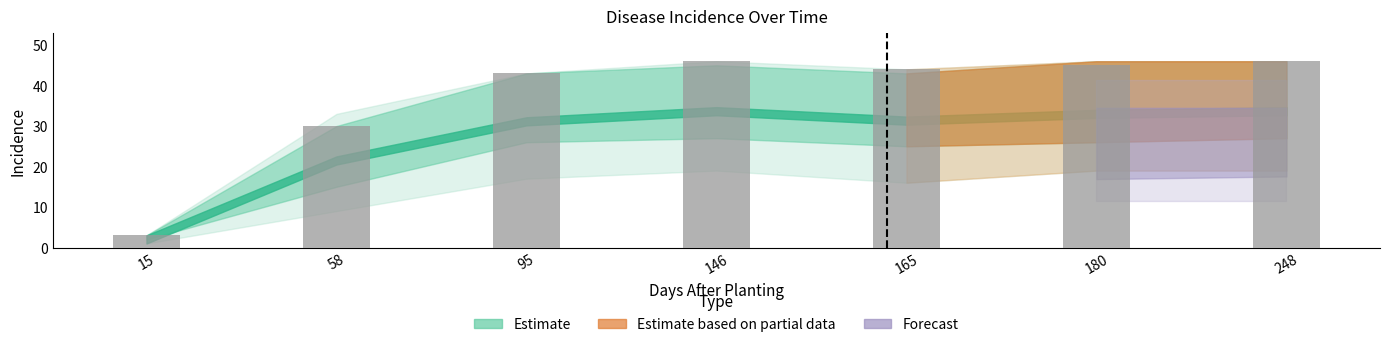

Approximately how many times larger is the value at 146 compared to 15?

15.3